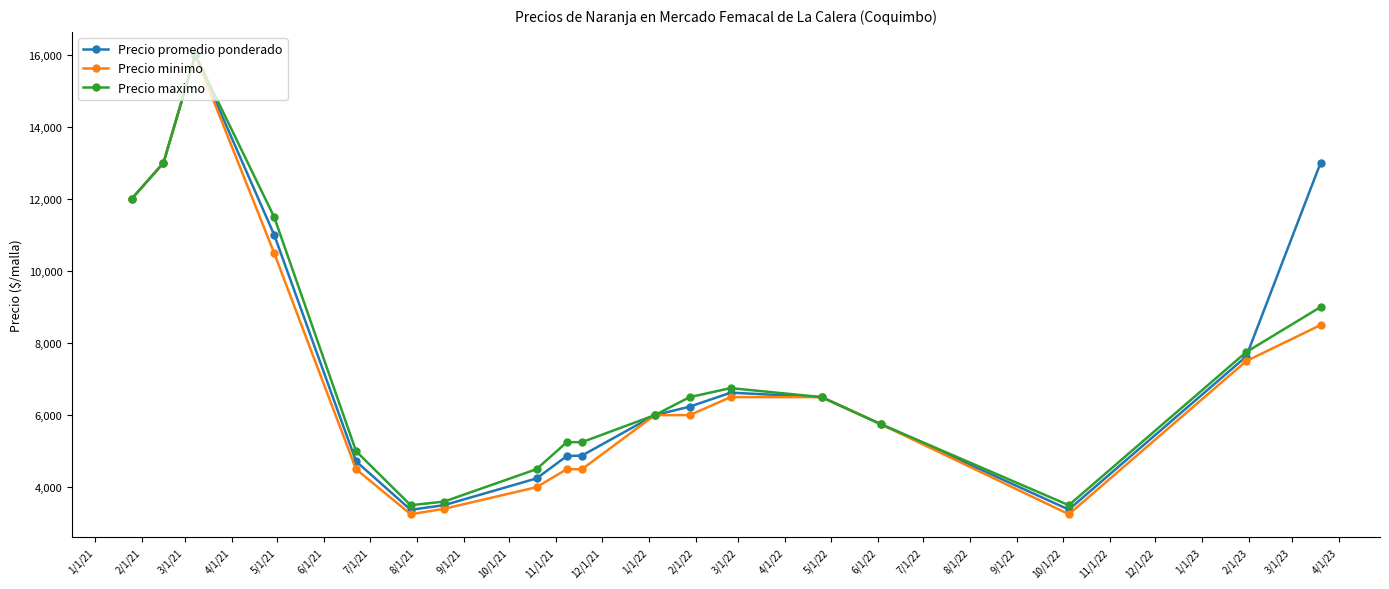

What is the value of the Precio maximo point at the 18th from the left?

9000.0